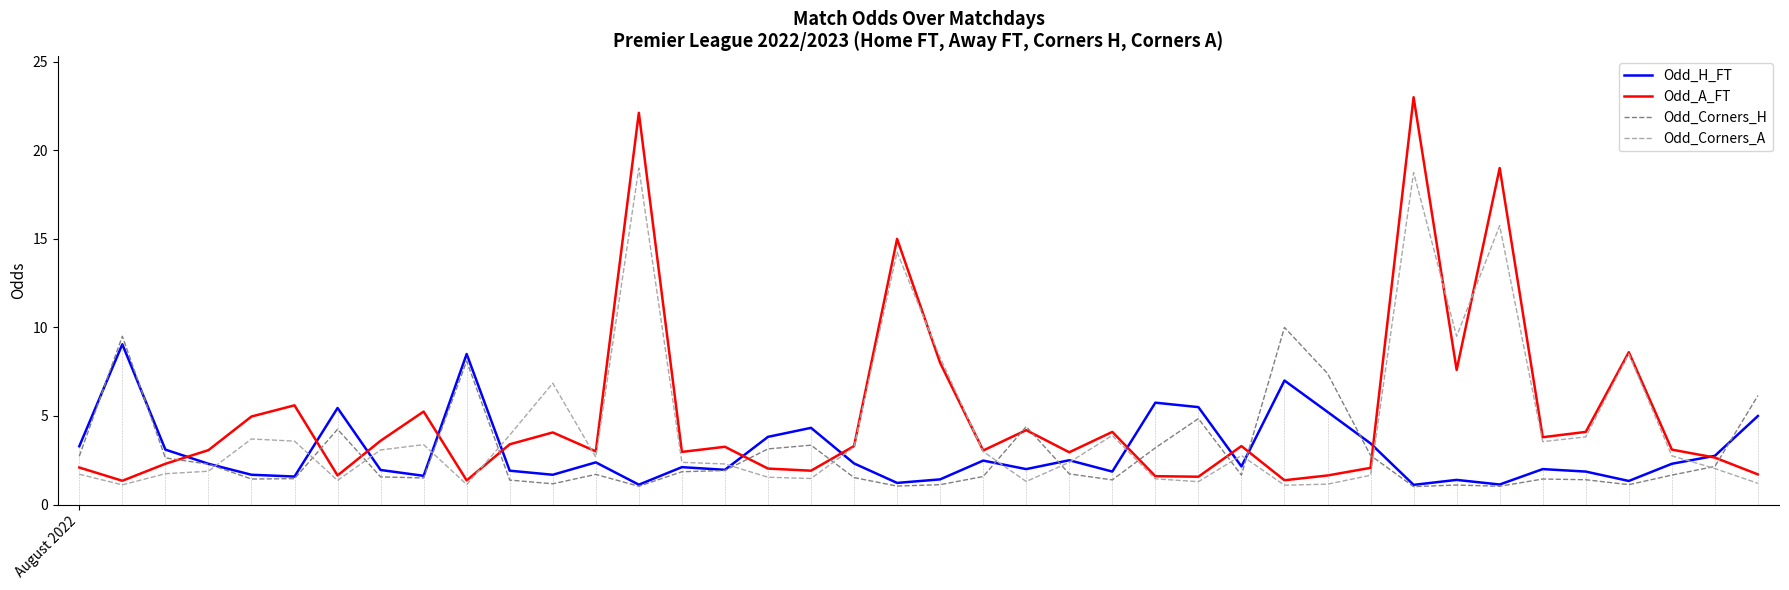

What are all the series names shown in the legend?

Odd_H_FT, Odd_A_FT, Odd_Corners_H, Odd_Corners_A